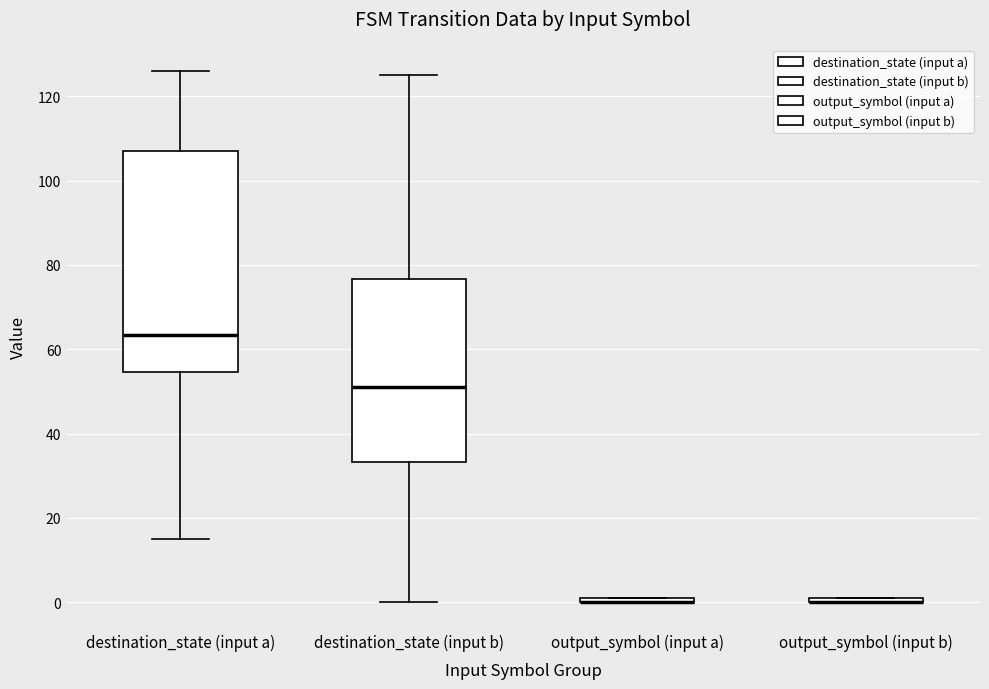

Which box is the tallest, from its lower edge to its upper edge?

destination_state (input a)